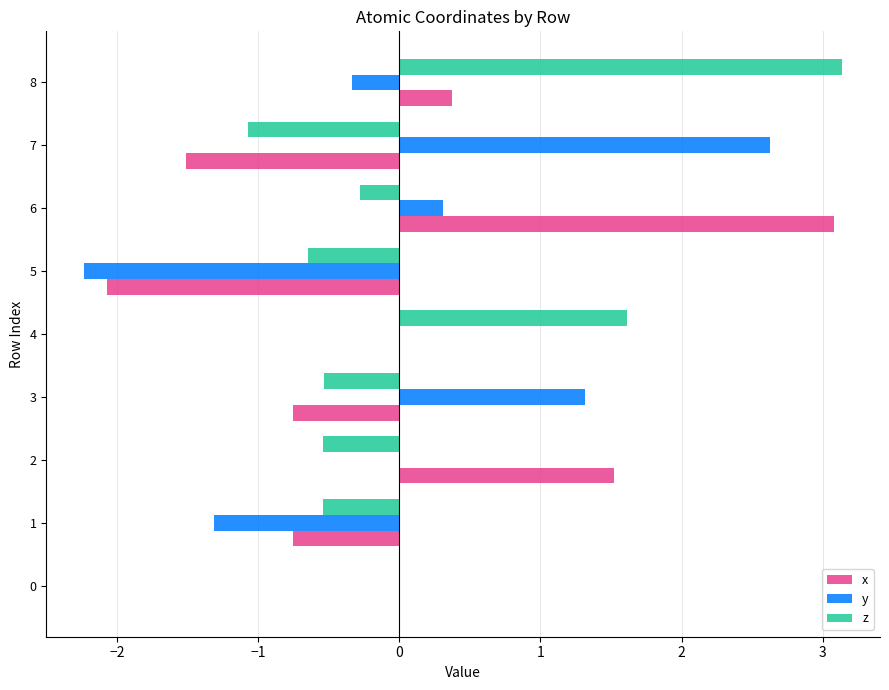

What is the sum of the z values at 8 and 0?

3.1